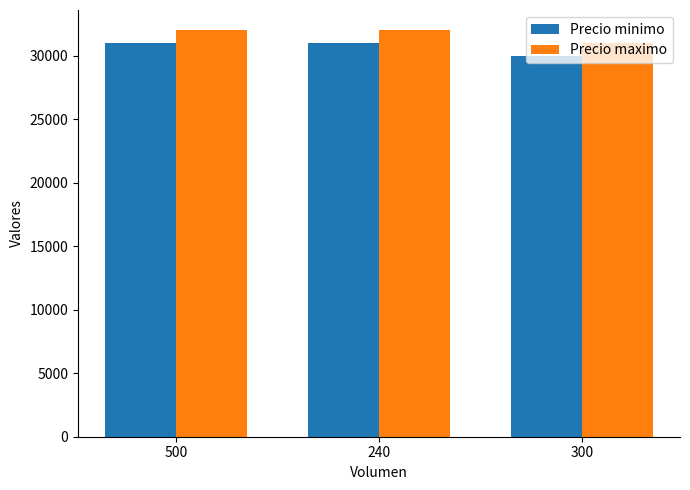

What is the greatest value displayed?

32000